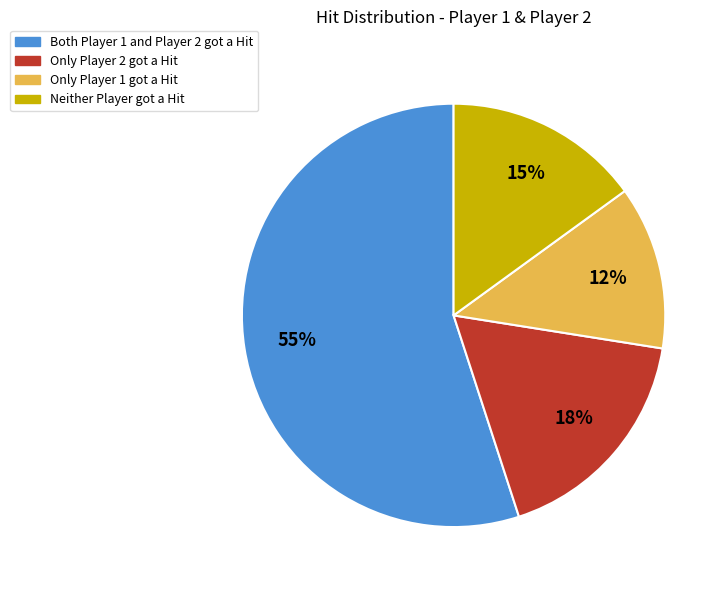

Is there a majority slice in this chart?

Yes